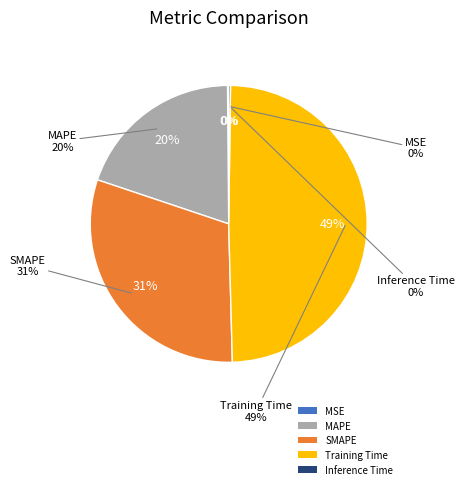

Which has a higher value, Inference Time or Training Time?

Training Time